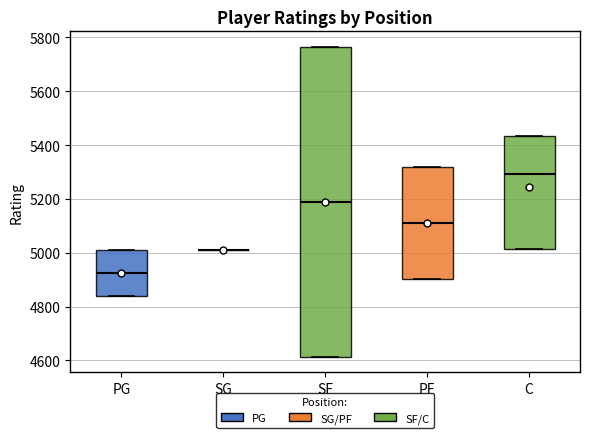

Reading left to right, transcribe this box plot: for each box, give where its median line is, the range the box spans, and where its two whiskers end, as read against the y-axis. The values are not printed on the chart, so give them approximately, as read against the axis.

PG: median 4920, box 4840 to 5020, whiskers 4840 to 5020
SG: box collapsed to a line at 5000, whiskers 5000 to 5000
SF: median 5180, box 4620 to 5760, whiskers 4620 to 5760
PF: median 5100, box 4900 to 5320, whiskers 4900 to 5320
C: median 5300, box 5020 to 5440, whiskers 5020 to 5440